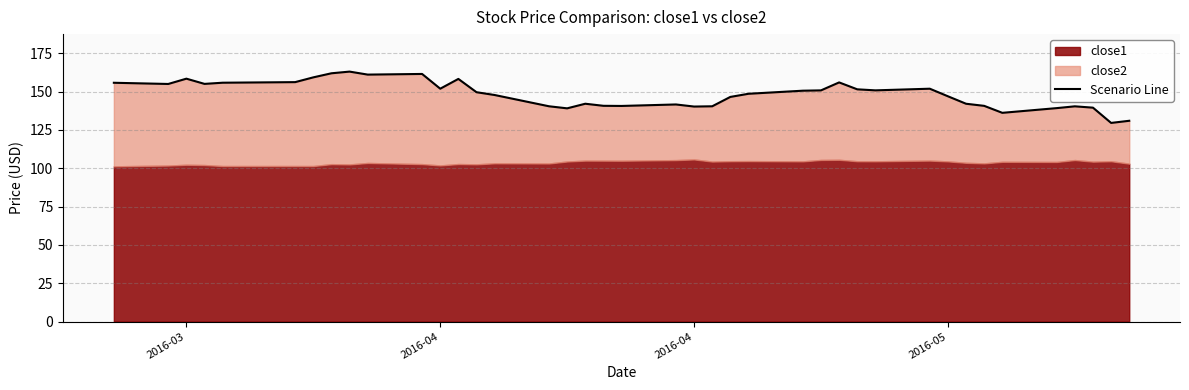

The chart shows a value of 209.5 at 9. True or false?

False